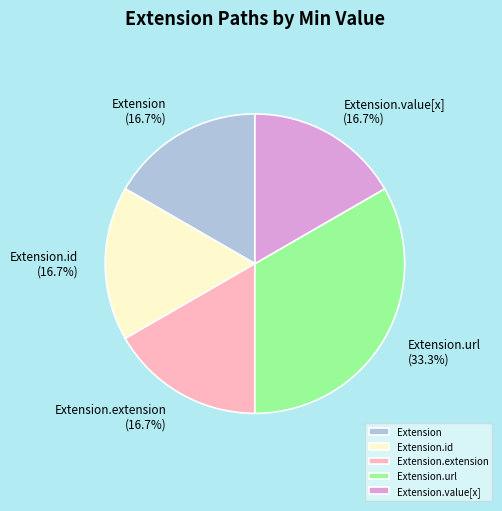

Is there any slice that represents more than half of the pie?

No